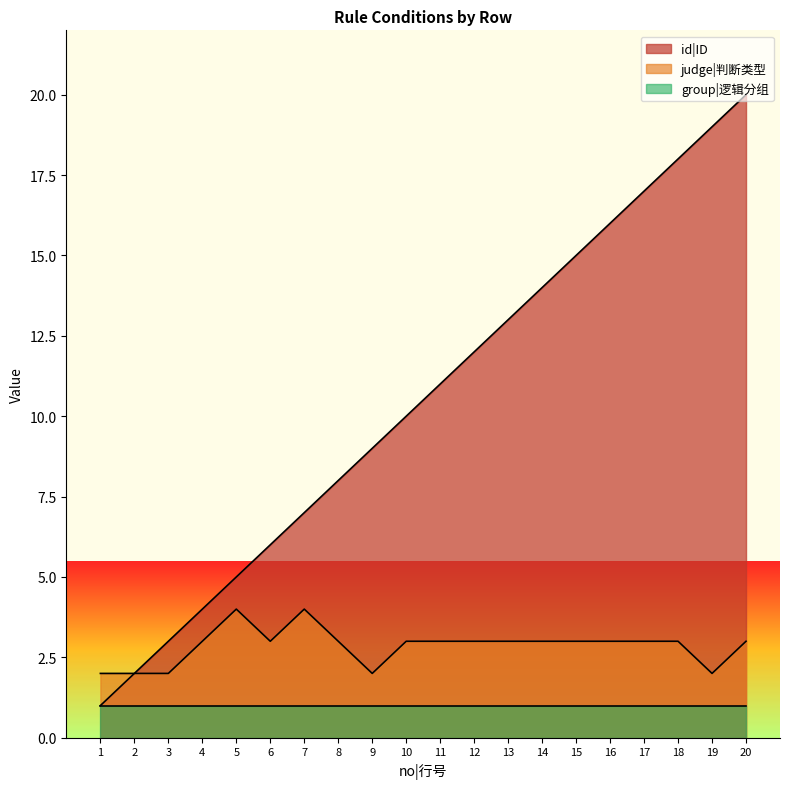

Is the value of group|逻辑分组 at 8 greater than the value of id|ID at 6?

No